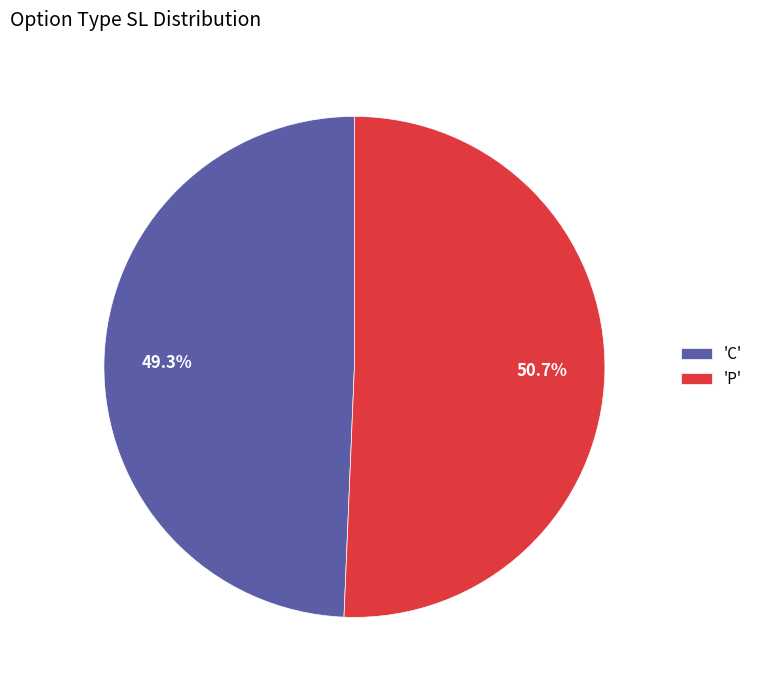

Which category has the smallest portion of the pie?

'C'